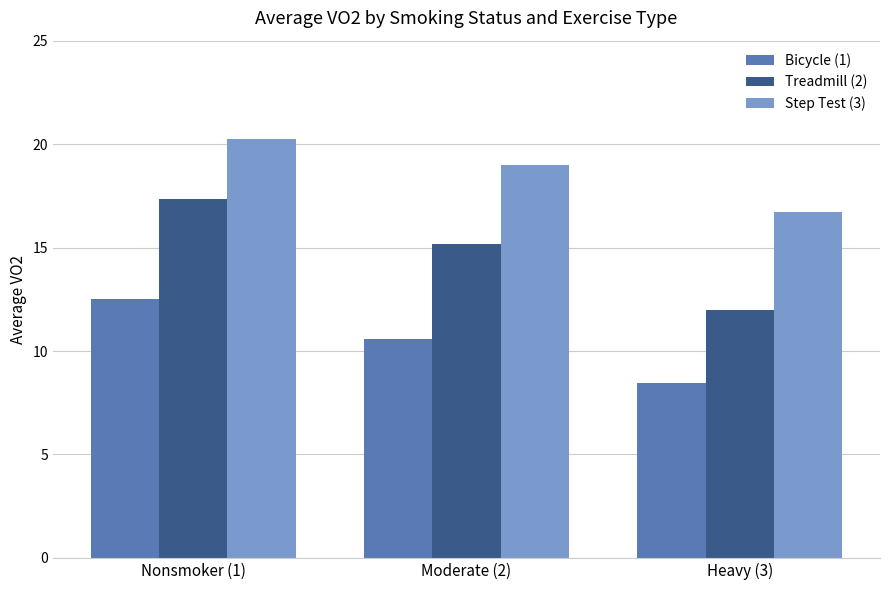

What position from the right is Heavy (3)?

1